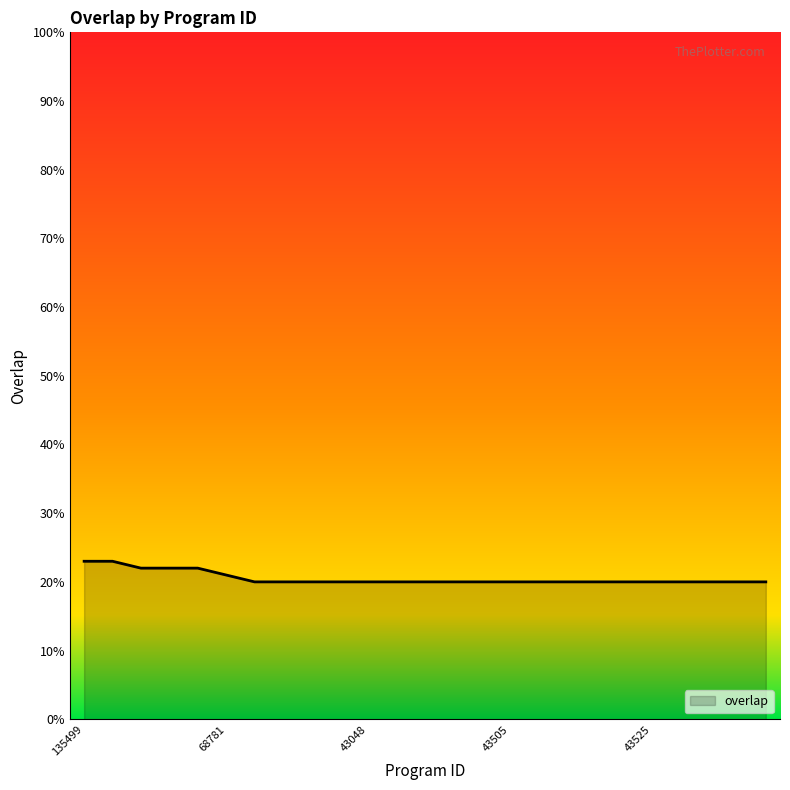

What is the maximum value shown in the chart?

23